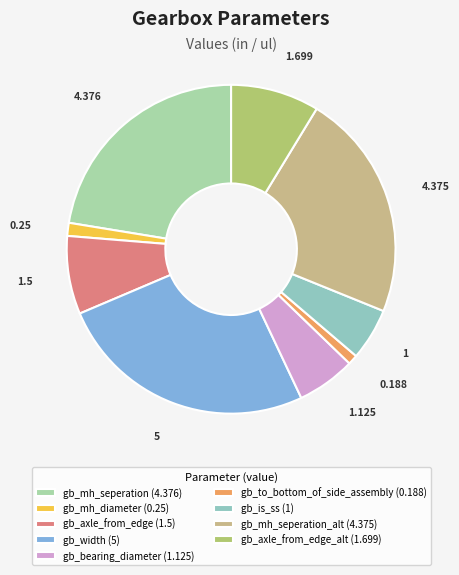

How many slices are in this pie chart?

9